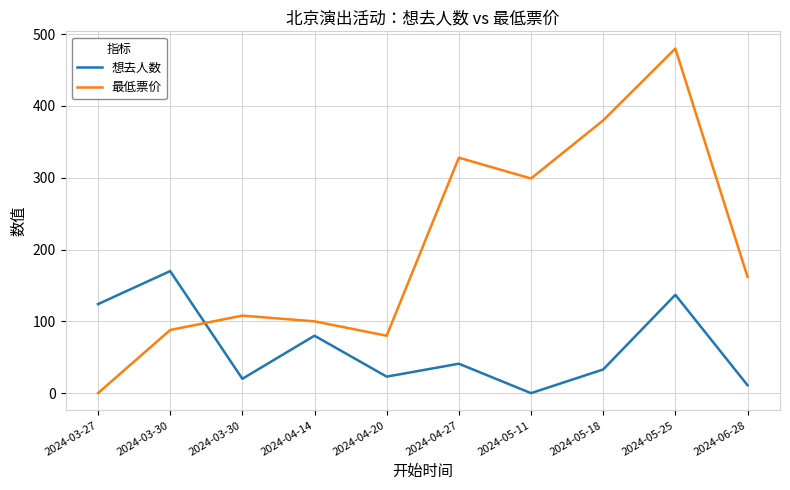

What are all the series names shown in the legend?

想去人数, 最低票价